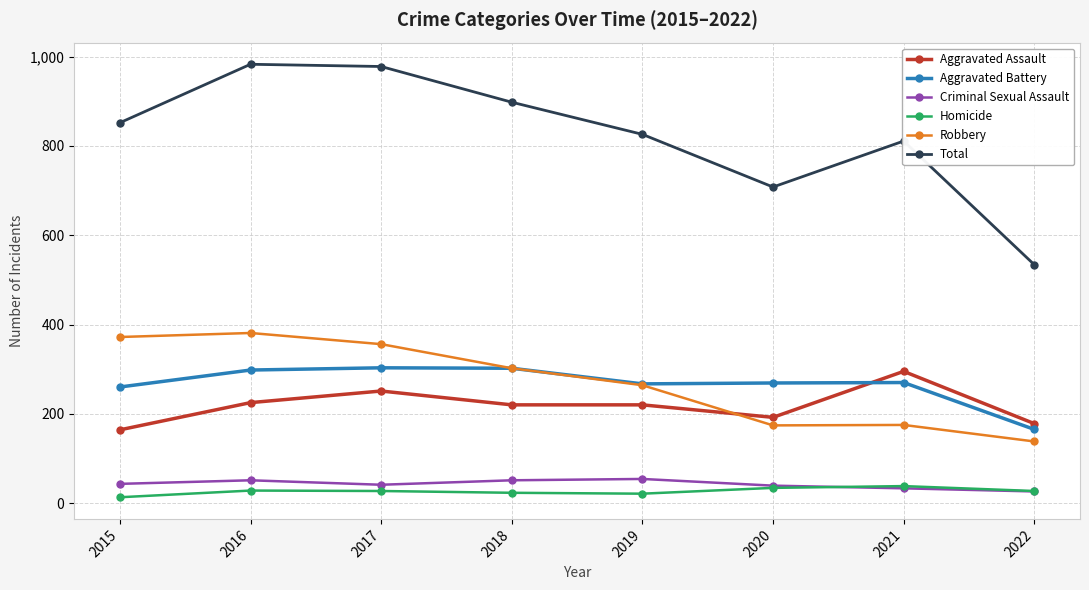

What is the smallest value displayed?

13